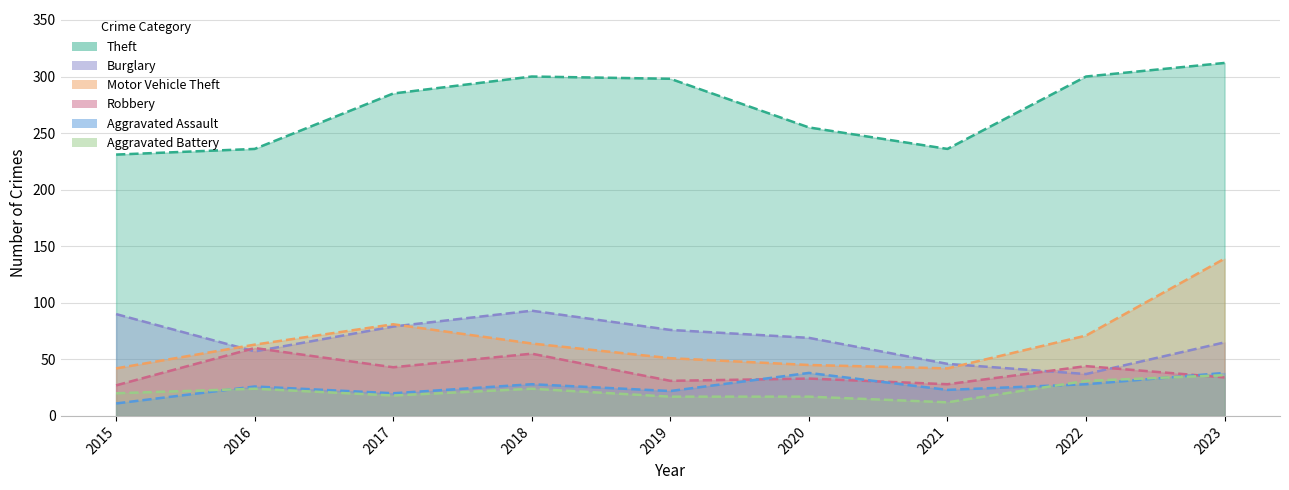

Which label corresponds to the smallest value in the chart?

2015